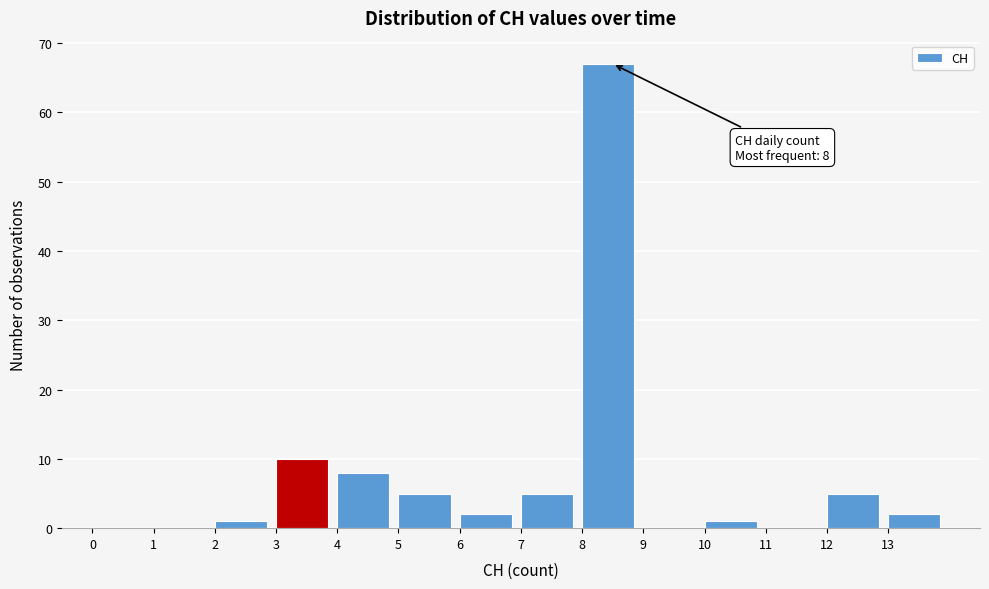

Over which range of the x-axis is the bar tallest?

8 to 9